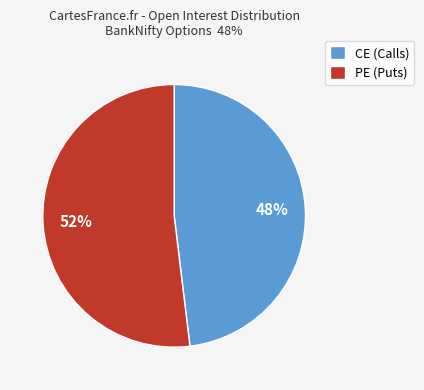

To the nearest percent, what portion does CE (Calls) represent?

48%